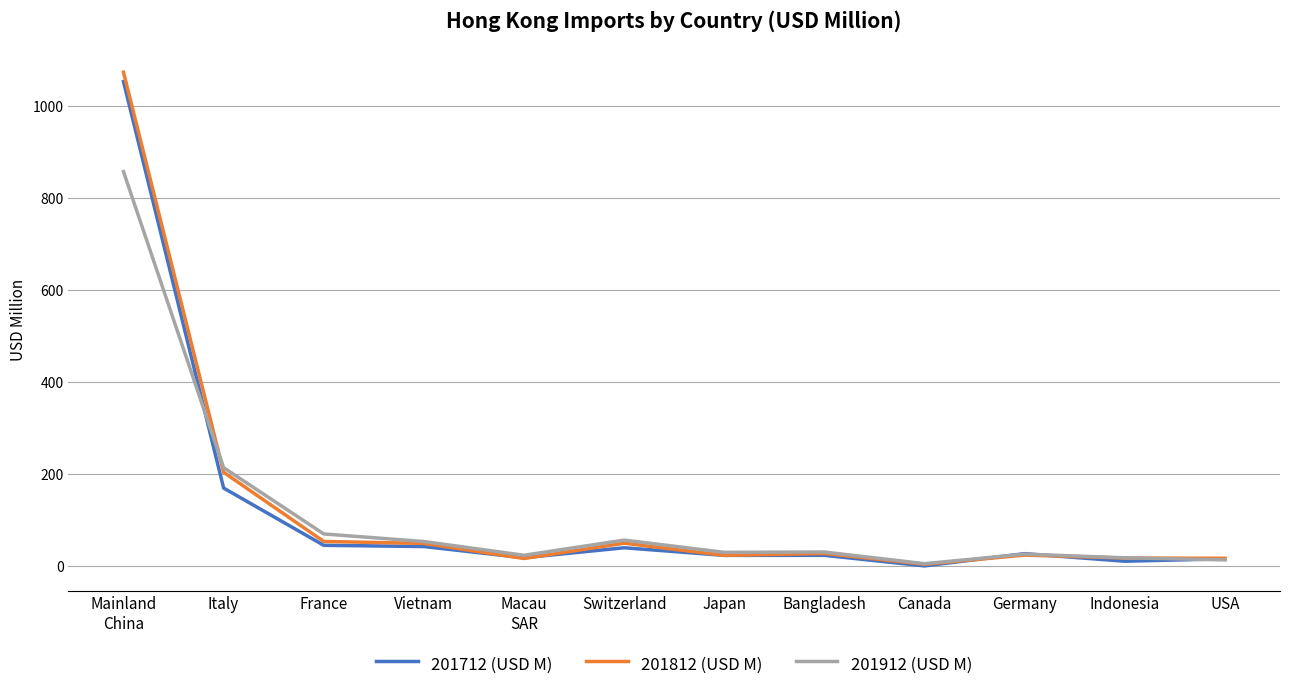

At which label is 201712 (USD M) closest to 526?

Italy